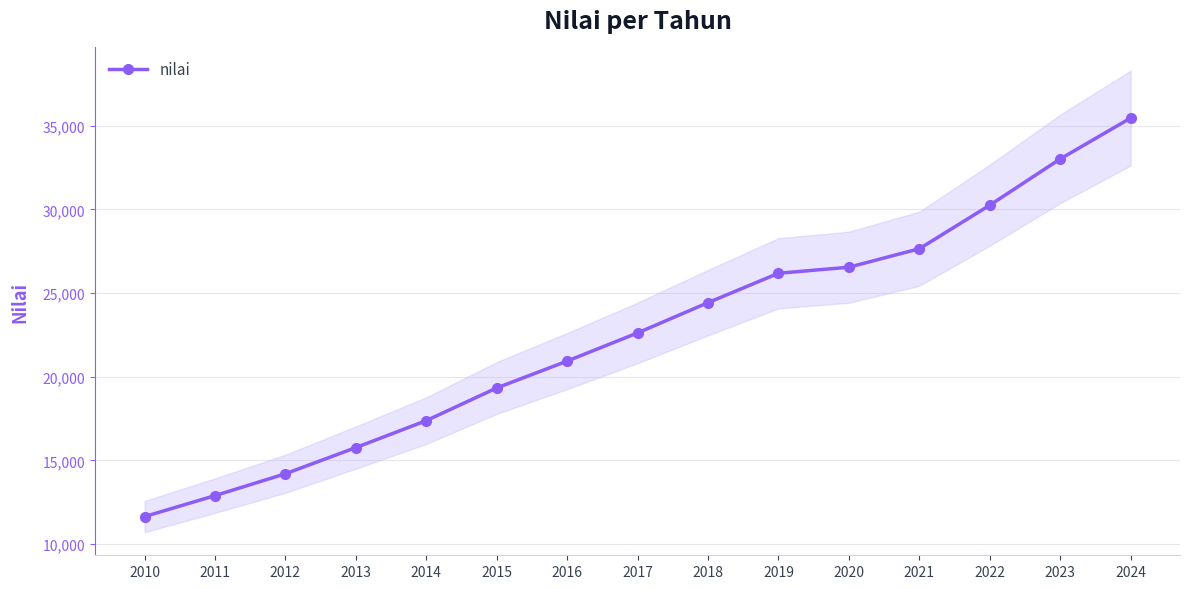

What is the greatest value displayed?

35458.8